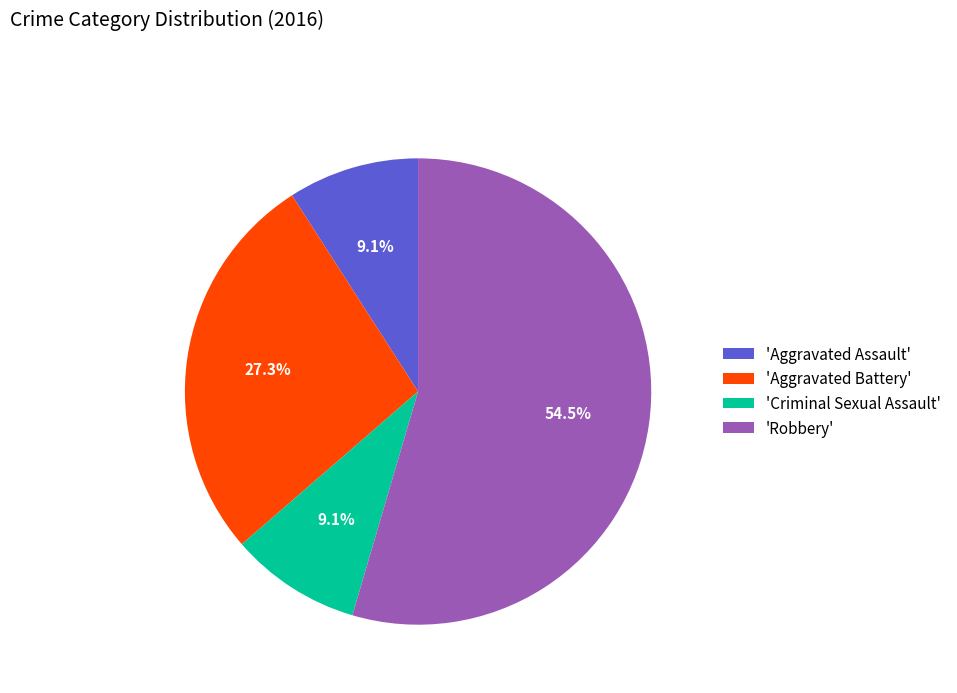

Which slice is the largest?

'Robbery'